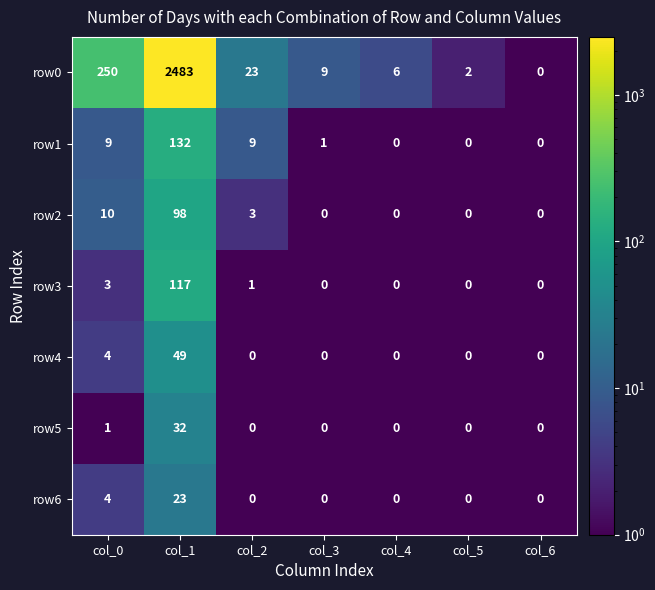

Which category has the highest value in the row4 series?

col_1